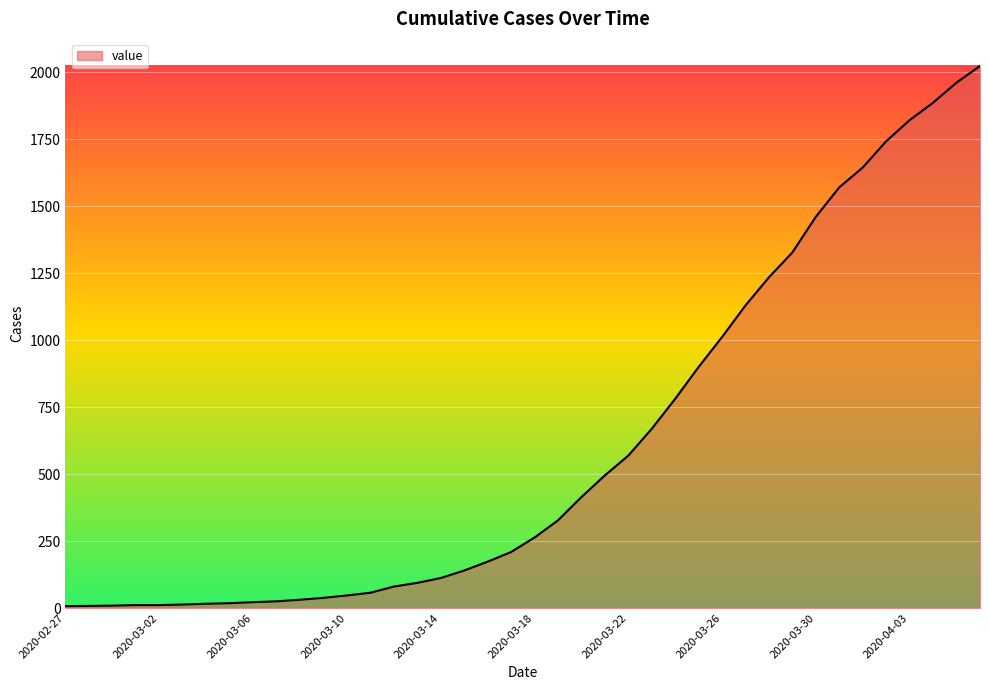

How many lines are shown in the chart?

1